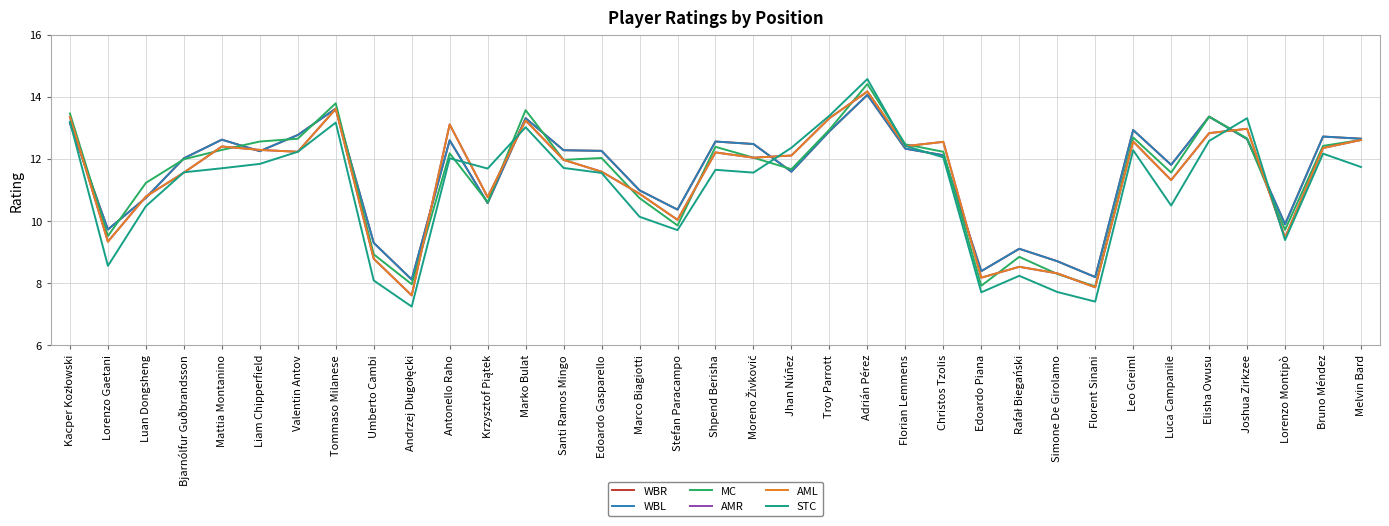

What value does the MC series have at Liam Chipperfield?

12.6